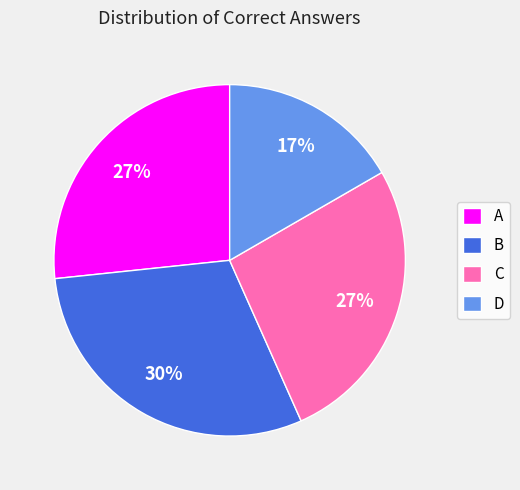

What percentage is the C slice, to the nearest percent?

27%